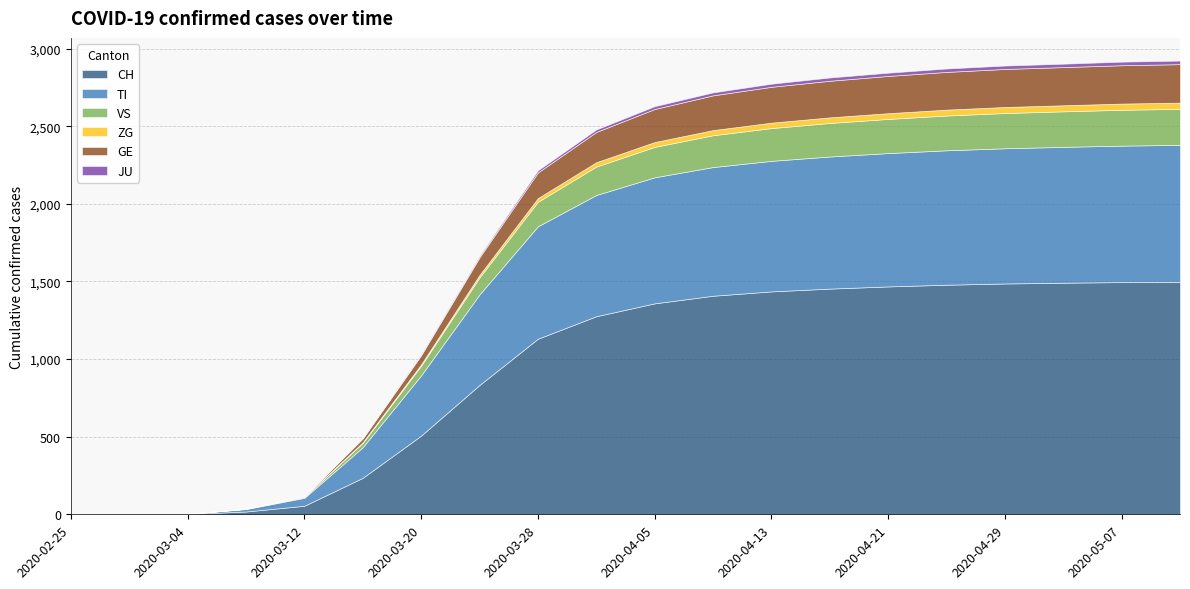

What is the difference between the CH values at 2020-05-07 and 2020-03-28?

365